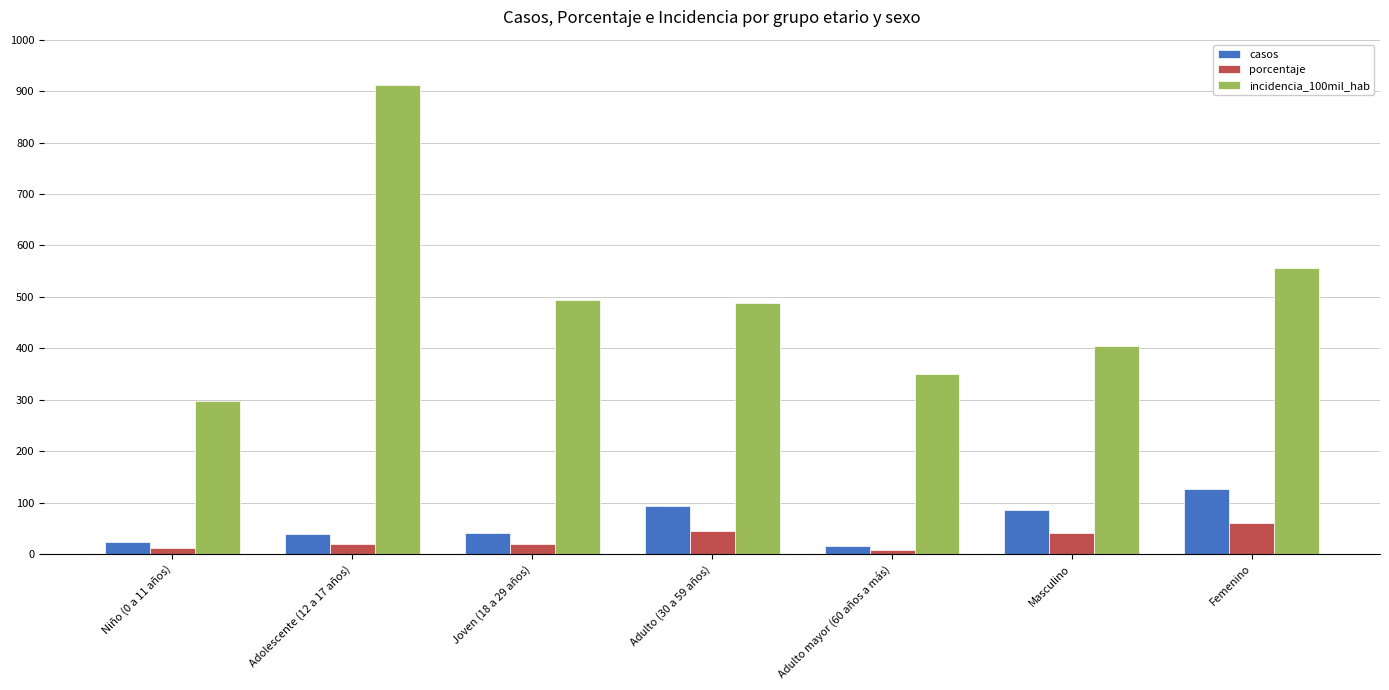

How many distinct data groups are displayed?

3